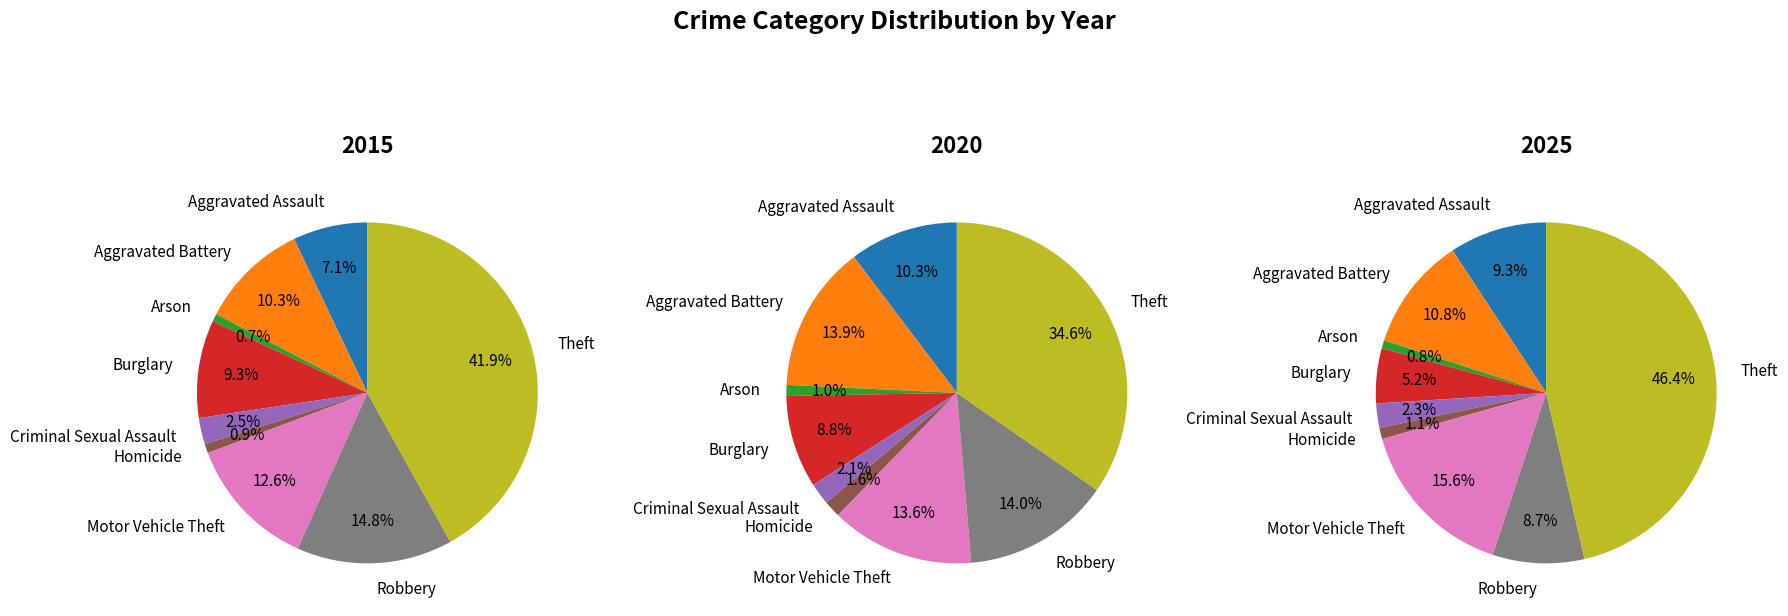

What percentage is the Burglary slice, to the nearest percent?

9%